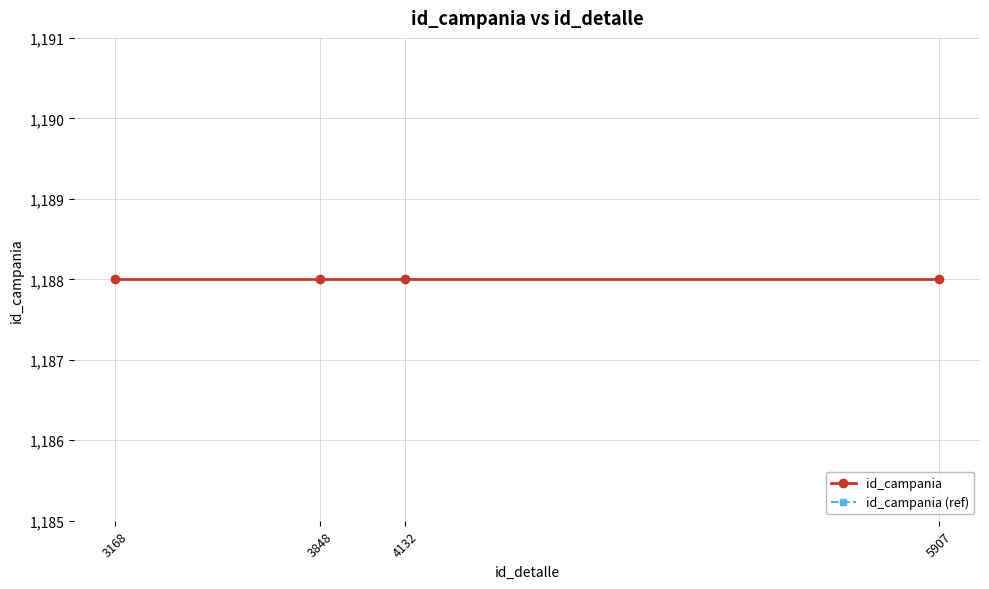

How many distinct data groups are displayed?

2